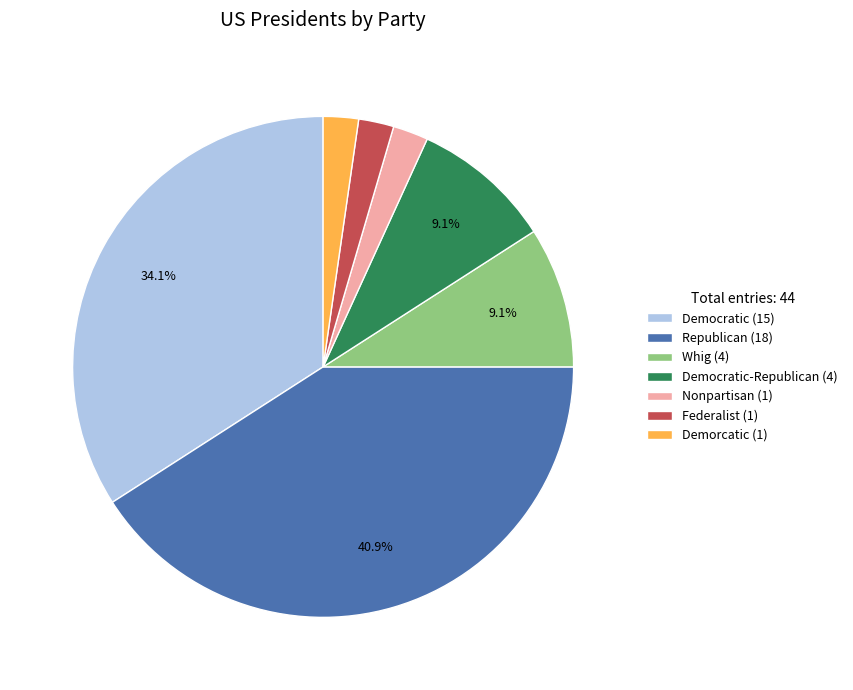

Do Republican (18) and Democratic (15) together represent more than half of the pie?

Yes